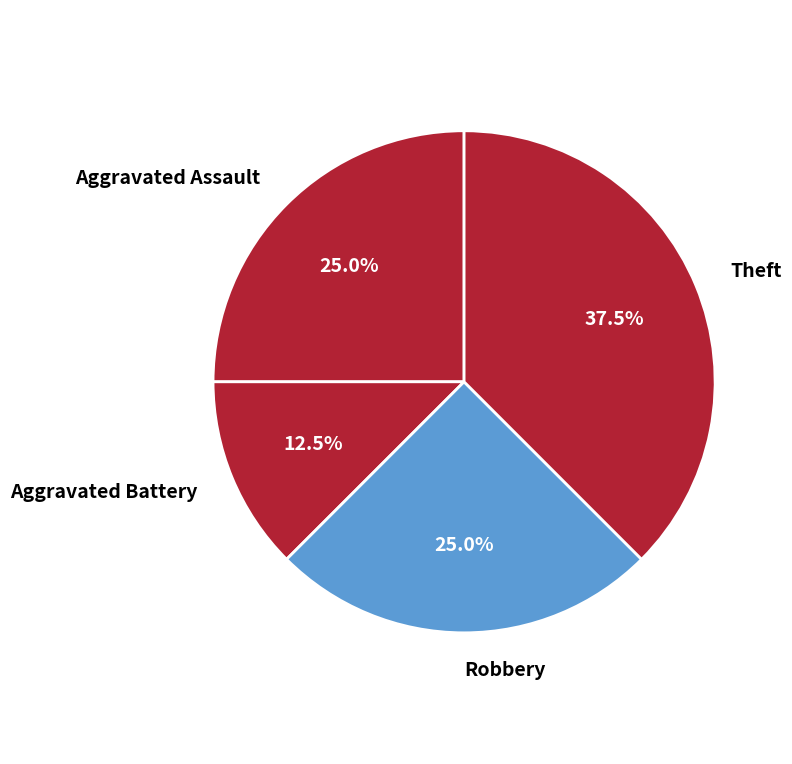

Does any single category account for the majority?

No